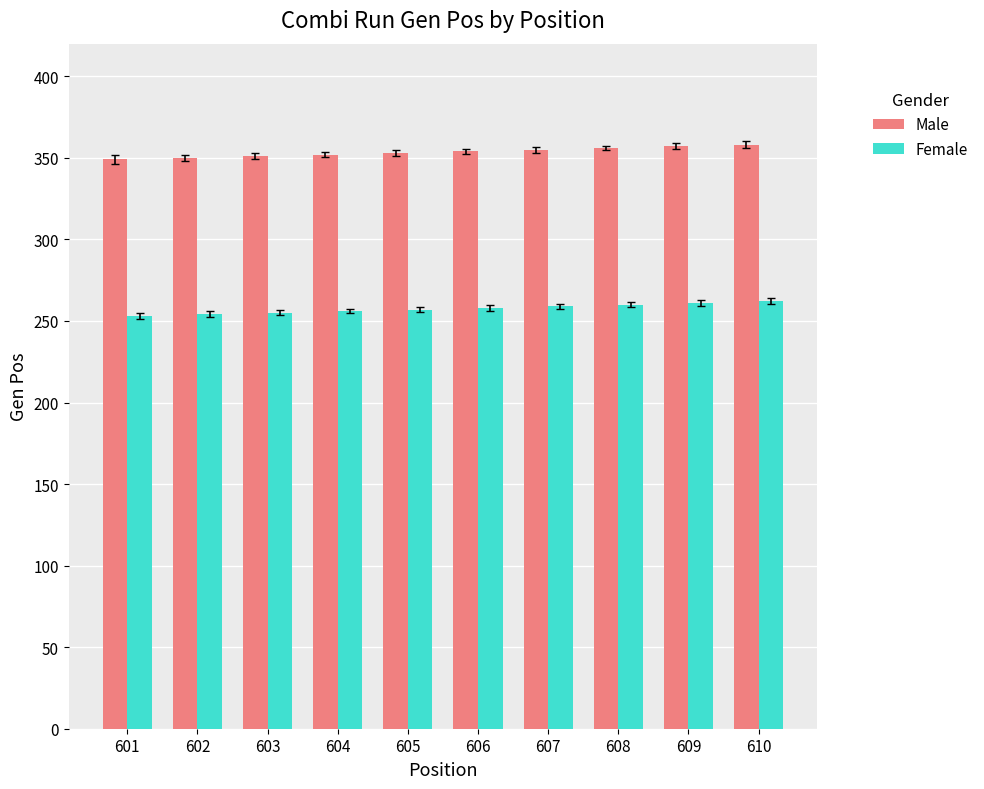

What is the sum of all Male values?

3535